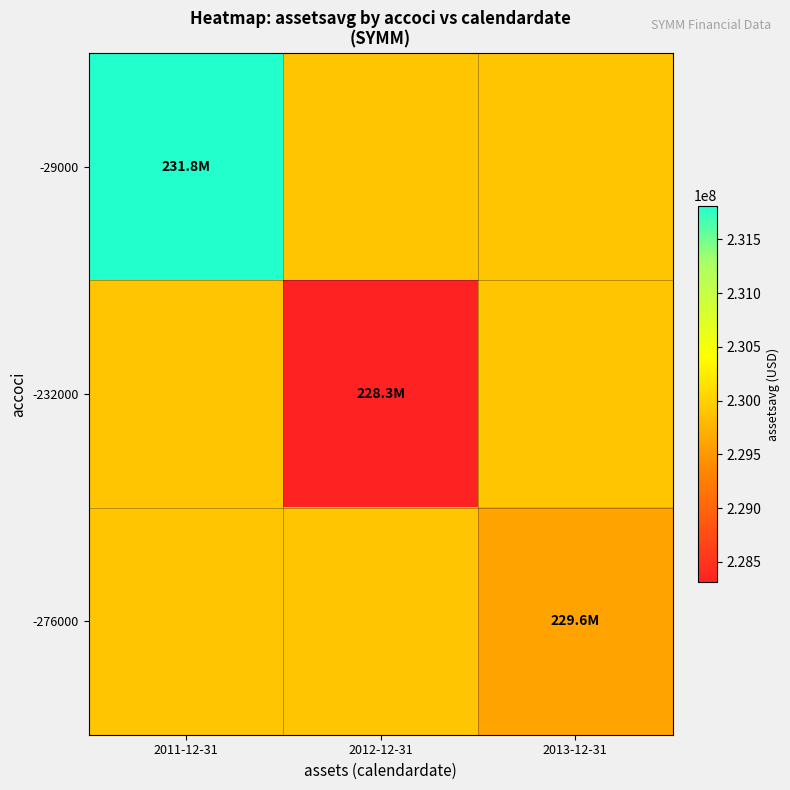

What is the spread (max minus min) of values at 2012-12-31?

1596916.7